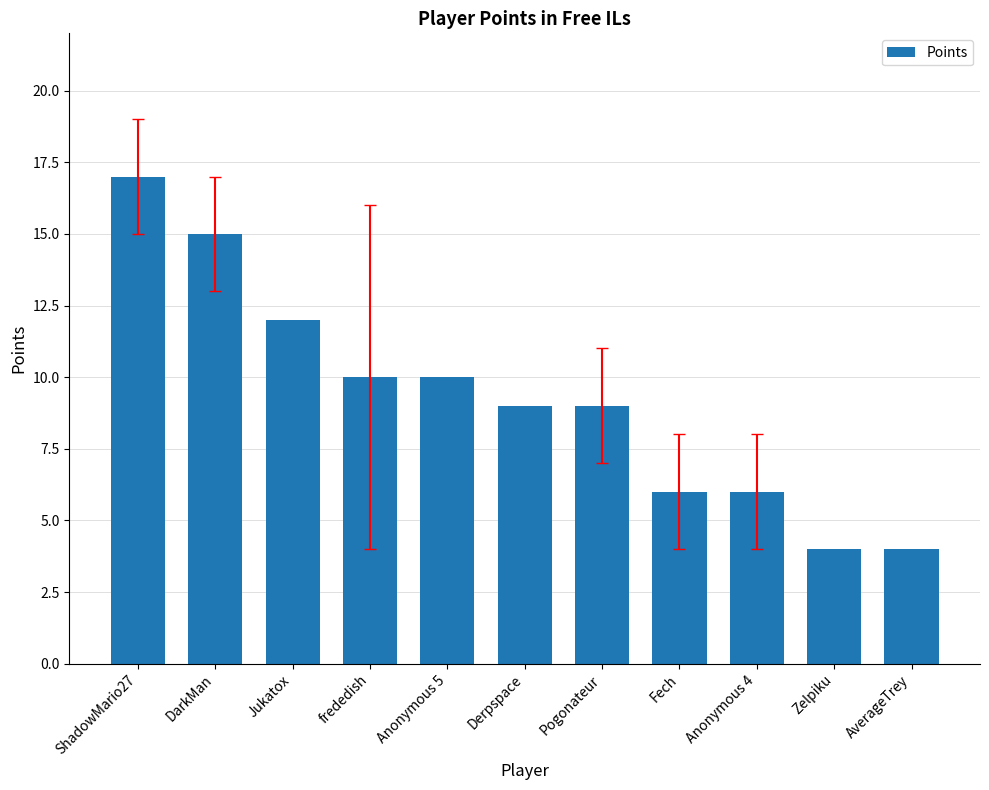

Does the chart contain any negative values?

No